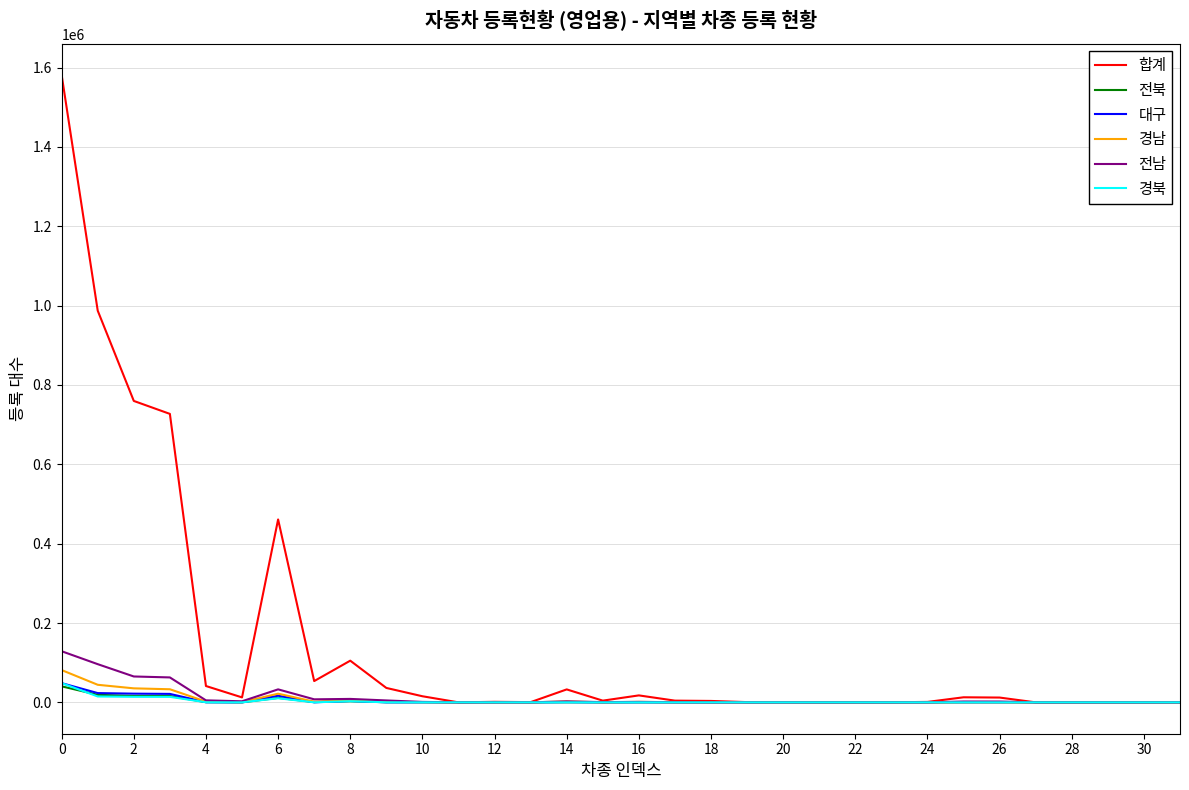

Which series has the widest spread of values?

합계